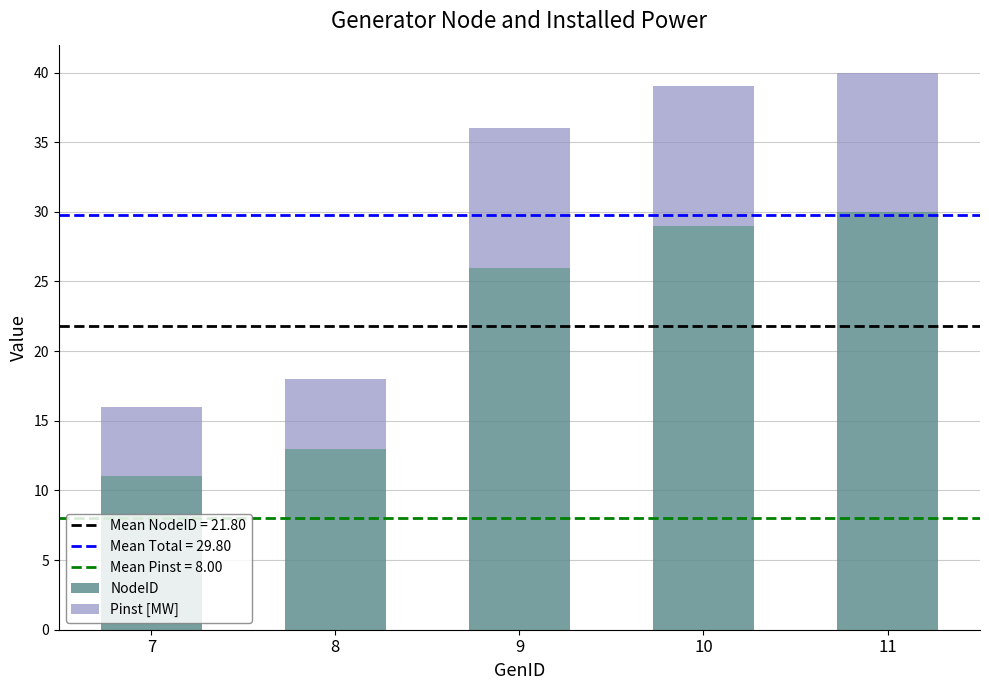

The value of NodeID at 10 is 16. True or false?

False